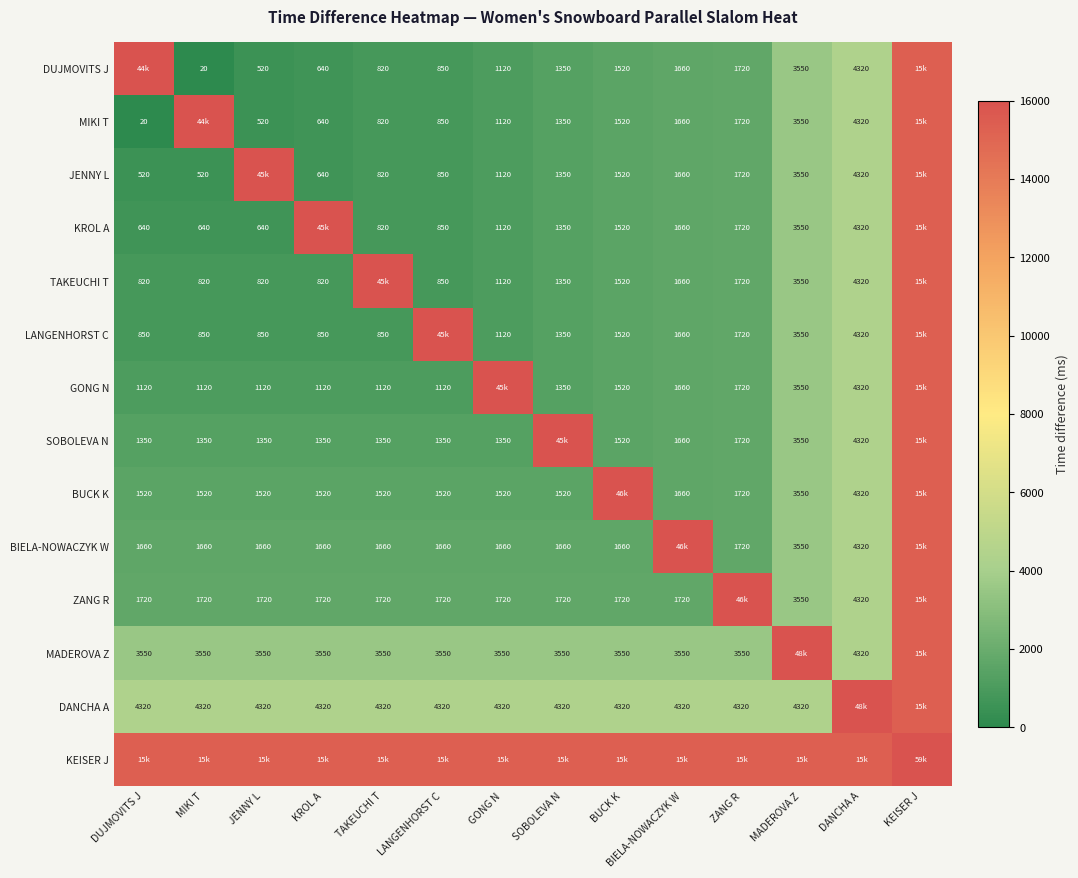

Which category has the lowest value across all series?

MIKI T